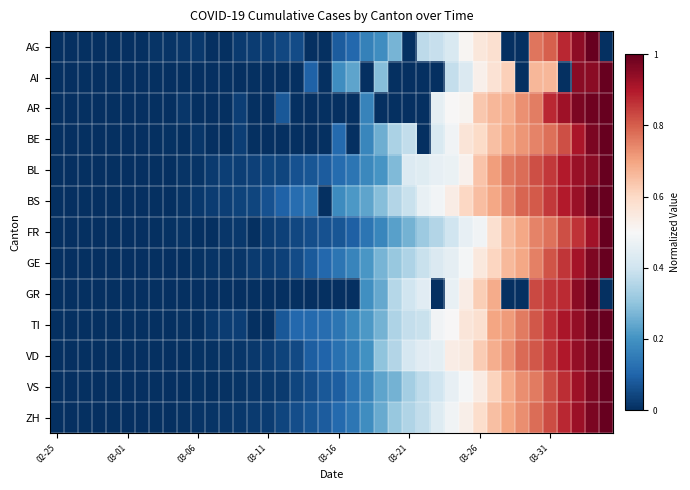

Reading right to left, list all the values displayed in this chart.

AG: 0.0	1.0	0.9	0.9	0.8	0.8	0.0	0.0	0.6	0.6	0.5	0.4	0.4	0.4	0.0	0.3	0.2	0.2	0.1	0.1	0.0	0.0	0.1	0.0	0.0	0.0	0.0	0.0	0.0	0.0	0.0	0.0	0.0	0.0	0.0	0.0	0.0	0.0	0.0	0.0
AI: 1.0	1.0	1.0	0.0	0.7	0.7	0.0	0.6	0.6	0.5	0.4	0.4	0.0	0.0	0.0	0.0	0.3	0.0	0.2	0.2	0.0	0.1	0.0	0.0	0.0	0.0	0.0	0.0	0.0	0.0	0.0	0.0	0.0	0.0	0.0	0.0	0.0	0.0	0.0	0.0
AR: 1.0	1.0	1.0	0.9	0.9	0.8	0.7	0.7	0.7	0.6	0.5	0.5	0.5	0.0	0.0	0.0	0.0	0.2	0.0	0.0	0.0	0.0	0.0	0.1	0.0	0.0	0.0	0.0	0.0	0.0	0.0	0.0	0.0	0.0	0.0	0.0	0.0	0.0	0.0	0.0
BE: 1.0	1.0	0.9	0.8	0.8	0.7	0.7	0.7	0.6	0.6	0.6	0.5	0.4	0.0	0.4	0.3	0.3	0.2	0.0	0.1	0.0	0.0	0.0	0.0	0.0	0.0	0.0	0.0	0.0	0.0	0.0	0.0	0.0	0.0	0.0	0.0	0.0	0.0	0.0	0.0
BL: 1.0	1.0	0.9	0.9	0.9	0.8	0.8	0.8	0.7	0.6	0.5	0.5	0.5	0.4	0.4	0.3	0.2	0.2	0.1	0.1	0.1	0.1	0.1	0.0	0.0	0.0	0.0	0.0	0.0	0.0	0.0	0.0	0.0	0.0	0.0	0.0	0.0	0.0	0.0	0.0
BS: 1.0	1.0	0.9	0.9	0.9	0.8	0.8	0.7	0.7	0.7	0.6	0.5	0.5	0.5	0.4	0.4	0.3	0.2	0.2	0.2	0.0	0.1	0.1	0.1	0.1	0.0	0.0	0.0	0.0	0.0	0.0	0.0	0.0	0.0	0.0	0.0	0.0	0.0	0.0	0.0
FR: 1.0	0.9	0.9	0.8	0.8	0.7	0.7	0.7	0.6	0.5	0.5	0.4	0.4	0.3	0.3	0.2	0.2	0.1	0.1	0.1	0.1	0.1	0.0	0.0	0.0	0.0	0.0	0.0	0.0	0.0	0.0	0.0	0.0	0.0	0.0	0.0	0.0	0.0	0.0	0.0
GE: 1.0	1.0	0.9	0.9	0.8	0.8	0.7	0.7	0.6	0.6	0.5	0.5	0.4	0.4	0.3	0.3	0.3	0.2	0.2	0.1	0.1	0.1	0.1	0.0	0.0	0.0	0.0	0.0	0.0	0.0	0.0	0.0	0.0	0.0	0.0	0.0	0.0	0.0	0.0	0.0
GR: 0.0	1.0	1.0	0.9	0.9	0.8	0.0	0.0	0.7	0.6	0.5	0.5	0.0	0.4	0.4	0.4	0.2	0.2	0.0	0.0	0.0	0.0	0.0	0.0	0.0	0.0	0.0	0.0	0.0	0.0	0.0	0.0	0.0	0.0	0.0	0.0	0.0	0.0	0.0	0.0
TI: 1.0	1.0	0.9	0.9	0.9	0.8	0.8	0.7	0.7	0.6	0.6	0.5	0.5	0.4	0.4	0.3	0.3	0.2	0.2	0.1	0.1	0.1	0.1	0.1	0.0	0.0	0.0	0.0	0.0	0.0	0.0	0.0	0.0	0.0	0.0	0.0	0.0	0.0	0.0	0.0
VD: 1.0	1.0	0.9	0.9	0.9	0.8	0.8	0.7	0.7	0.6	0.5	0.5	0.5	0.4	0.4	0.4	0.3	0.2	0.2	0.1	0.1	0.1	0.1	0.0	0.0	0.0	0.0	0.0	0.0	0.0	0.0	0.0	0.0	0.0	0.0	0.0	0.0	0.0	0.0	0.0
VS: 1.0	1.0	0.9	0.9	0.8	0.8	0.7	0.7	0.6	0.5	0.5	0.5	0.4	0.4	0.3	0.3	0.2	0.2	0.1	0.1	0.1	0.1	0.0	0.0	0.0	0.0	0.0	0.0	0.0	0.0	0.0	0.0	0.0	0.0	0.0	0.0	0.0	0.0	0.0	0.0
ZH: 1.0	1.0	0.9	0.9	0.8	0.8	0.7	0.7	0.6	0.6	0.5	0.5	0.4	0.4	0.4	0.3	0.2	0.2	0.1	0.1	0.1	0.1	0.1	0.0	0.0	0.0	0.0	0.0	0.0	0.0	0.0	0.0	0.0	0.0	0.0	0.0	0.0	0.0	0.0	0.0